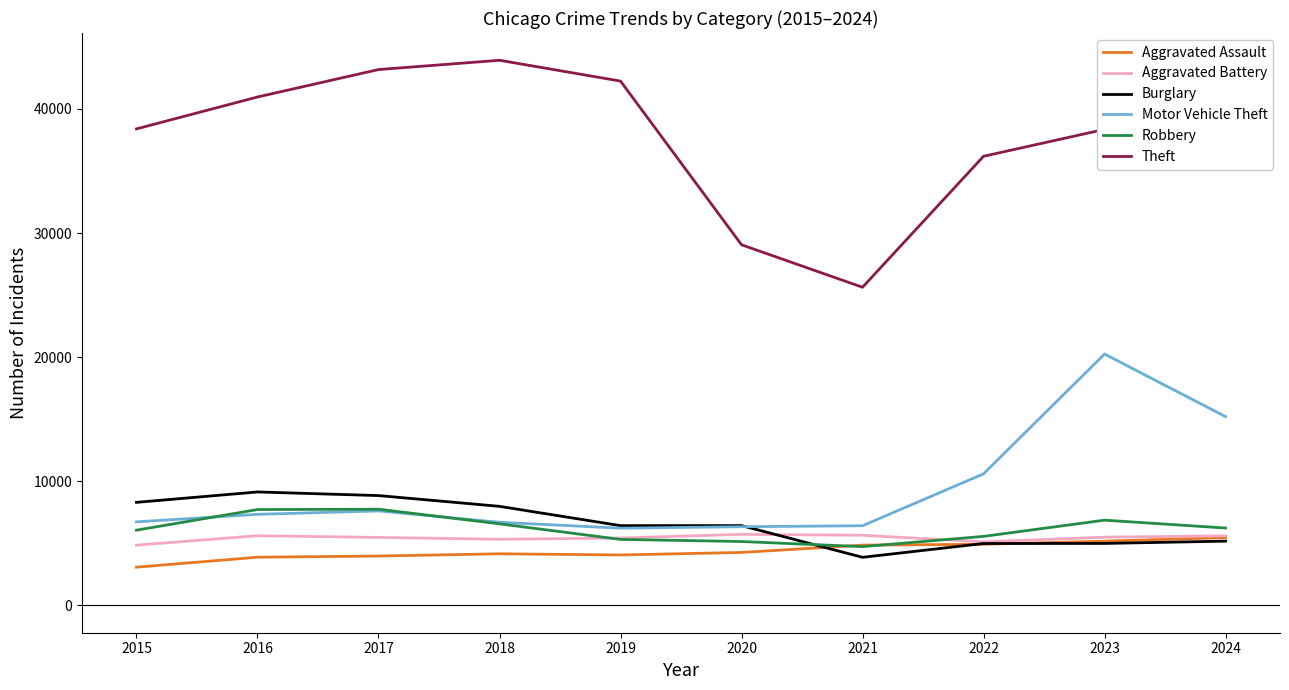

What is the total value across all series at 2015?

67437